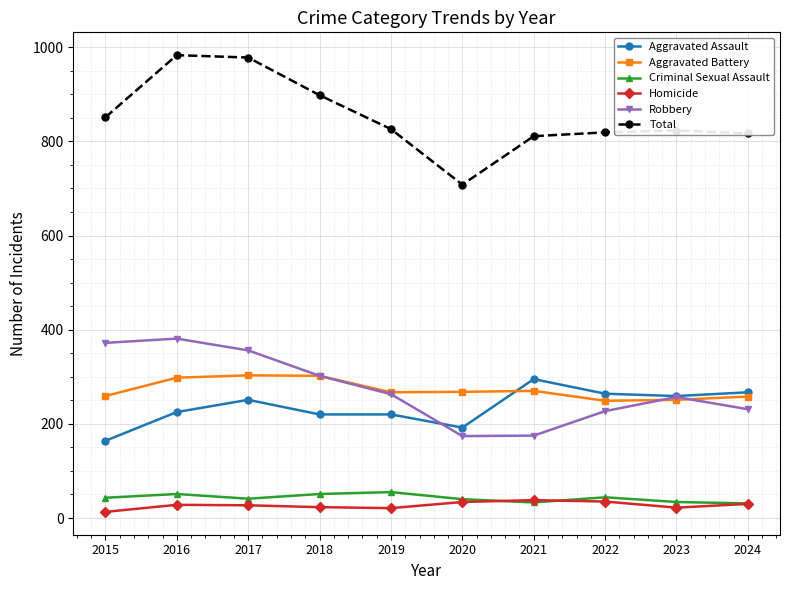

What is the maximum value shown in the chart?

983